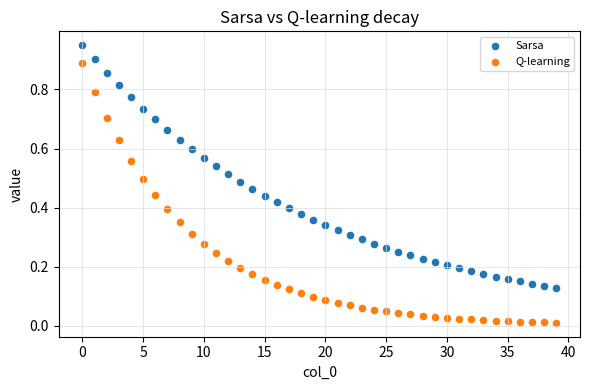

Which series reaches the maximum Y coordinate?

Sarsa